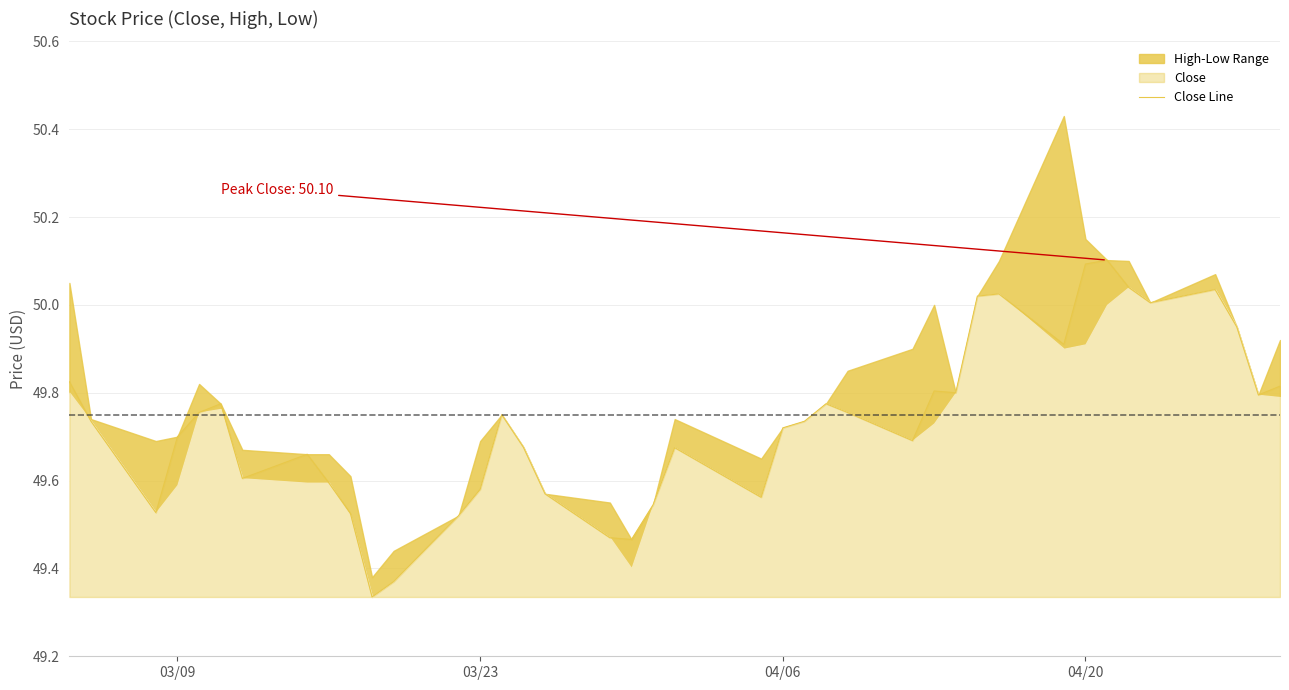

What is the maximum value for Close Line?

50.1